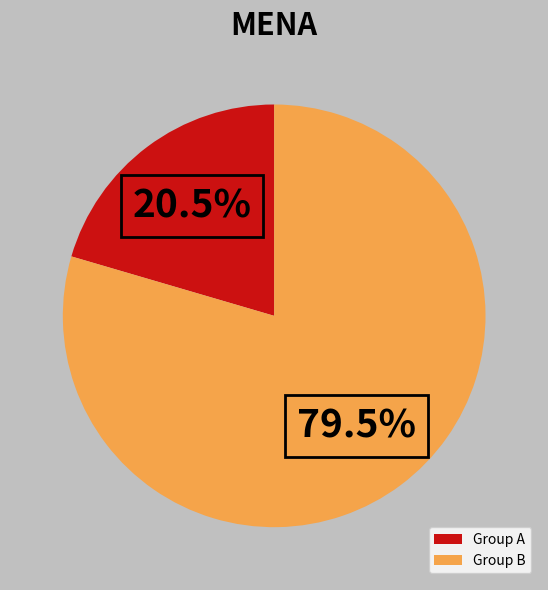

Rank the categories by value from highest to lowest.

Group B, Group A